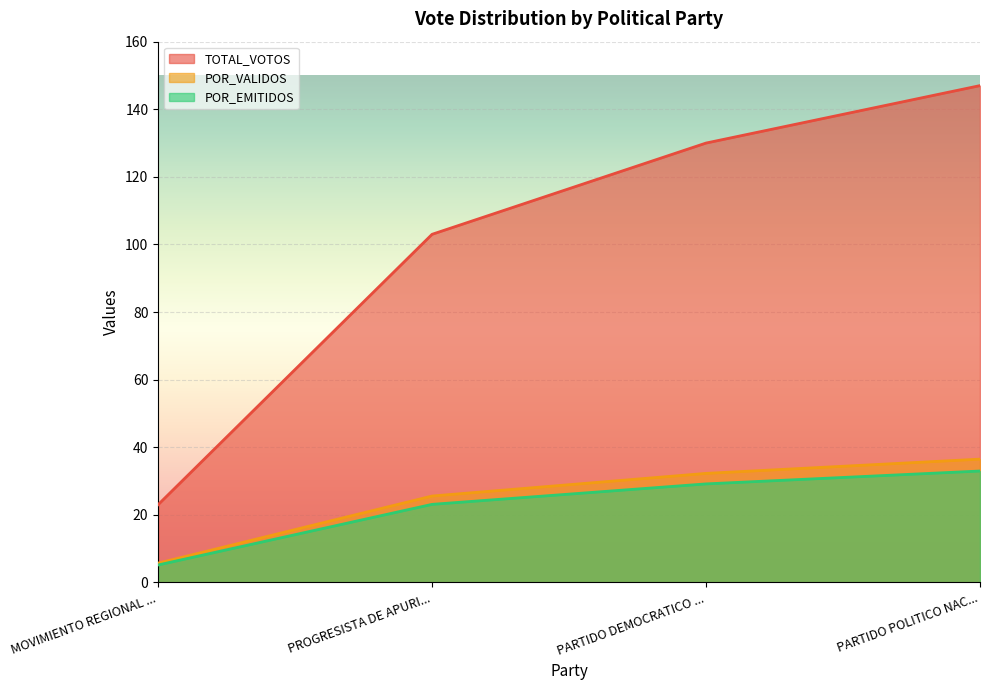

Is the value of POR_VALIDOS at PARTIDO POLITICO NAC... greater than the value of TOTAL_VOTOS at MOVIMIENTO REGIONAL ...?

Yes